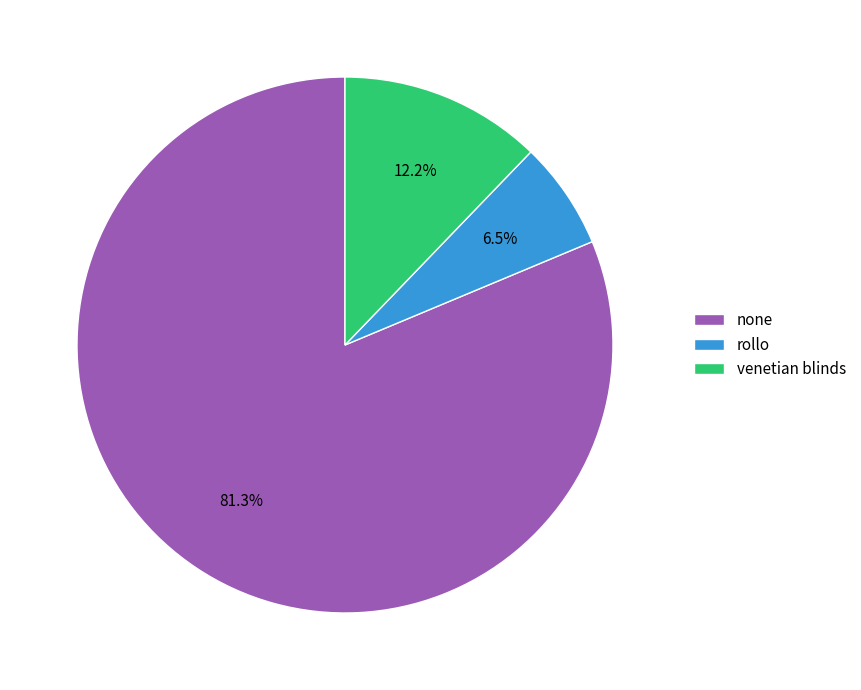

The none slice represents 81% of the pie. True or false?

True